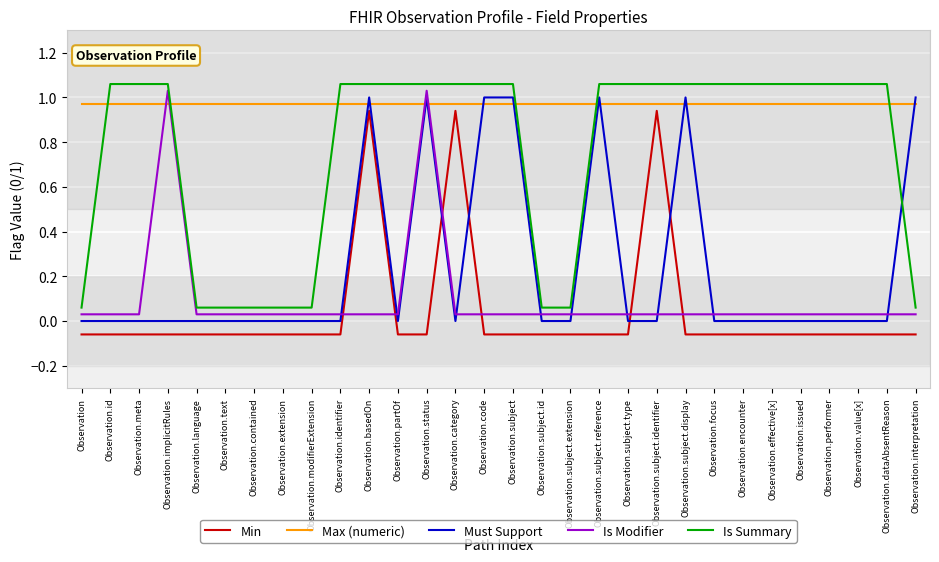

Which series has the largest total across all categories?

Max (numeric)